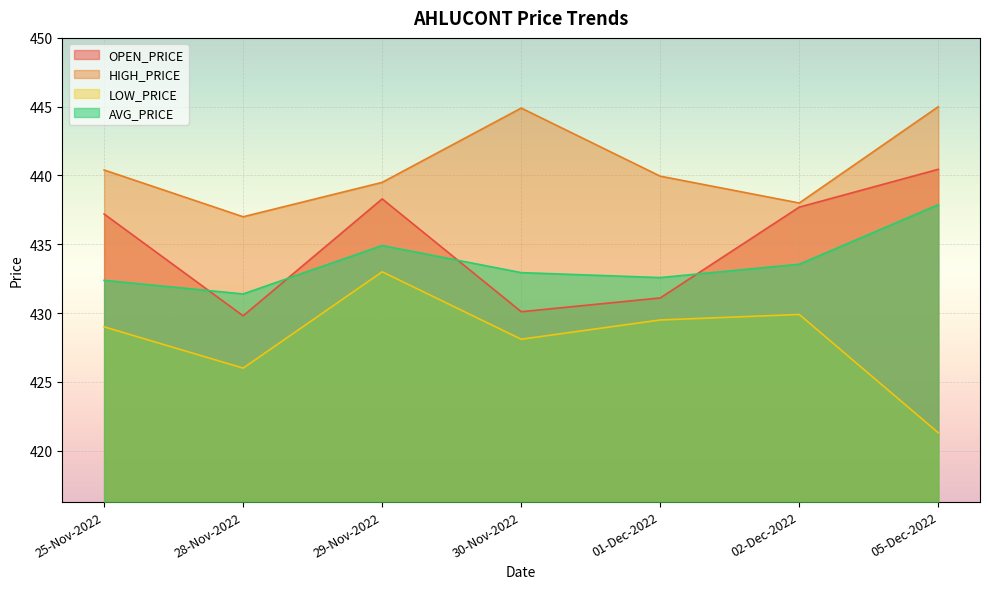

At which category does the chart reach its minimum across all series?

05-Dec-2022